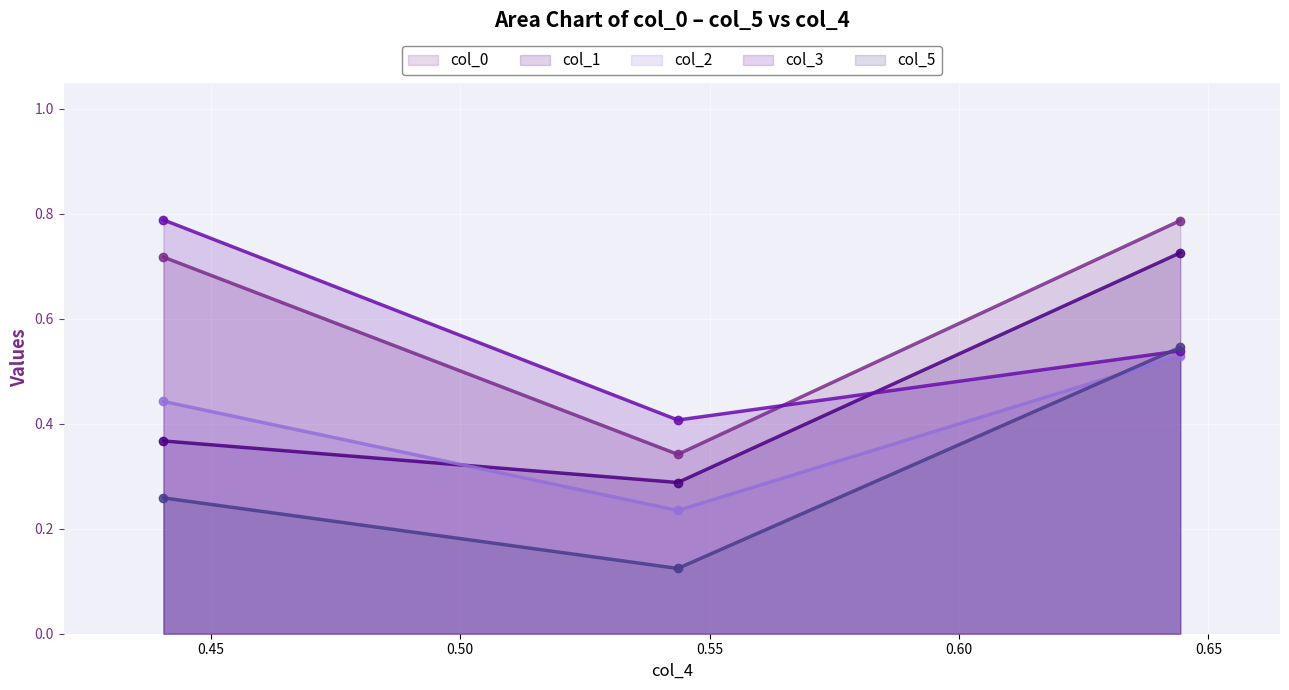

Which series has the largest range (max minus min)?

col_0